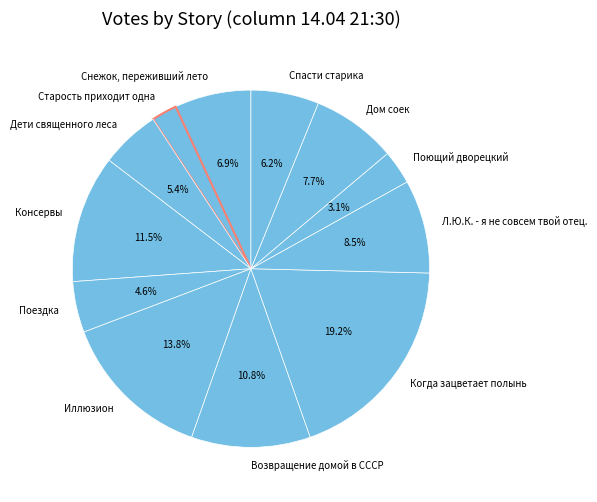

How much of the chart is everything except Когда зацветает полынь?

80.8%